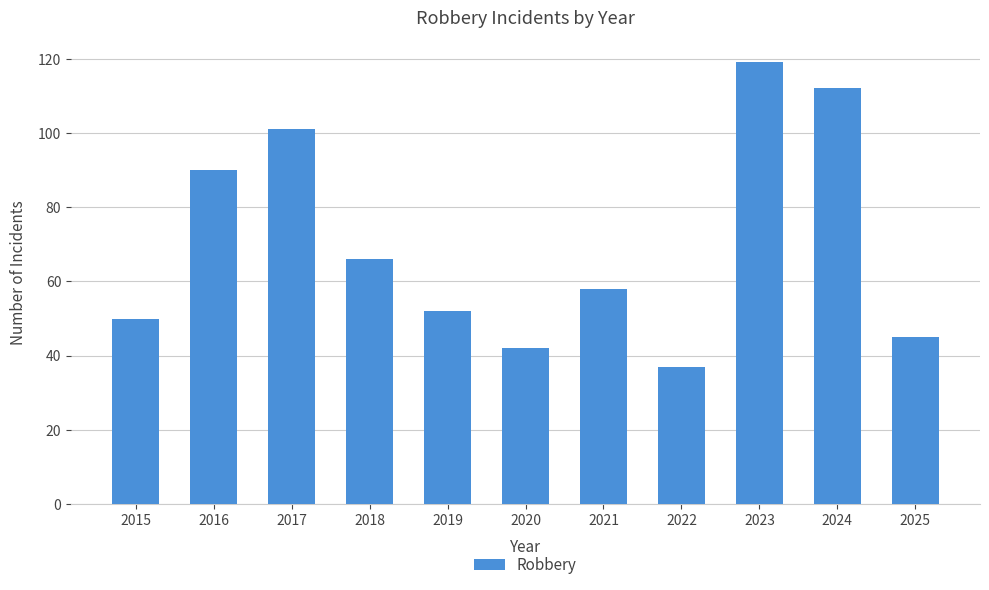

What is the greatest value displayed?

119